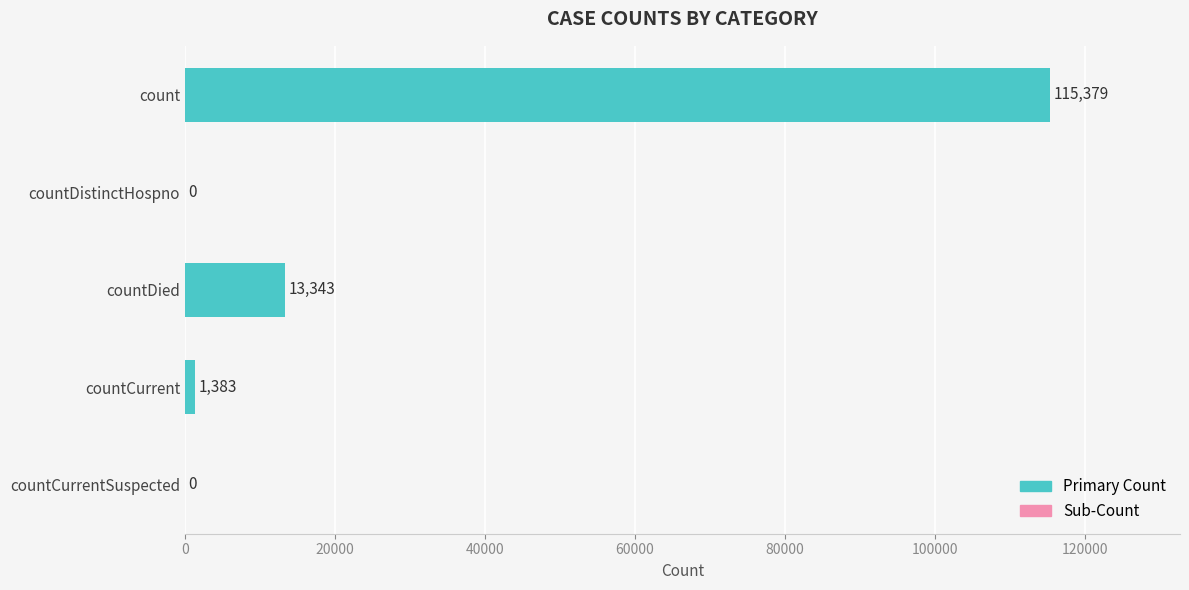

What is the greatest value displayed?

115379